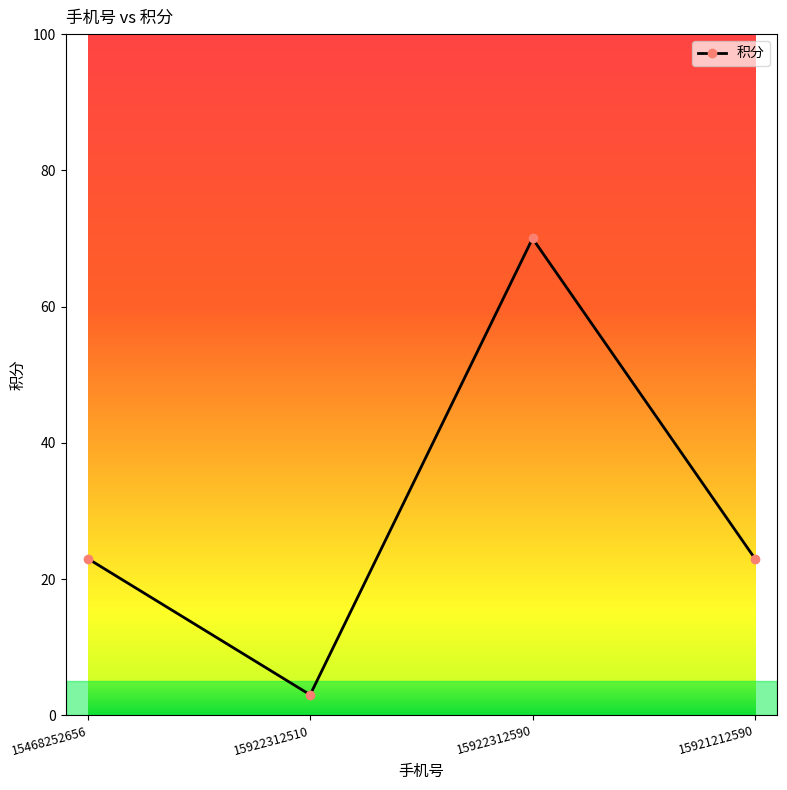

What is the ratio of the value at 15468252656 to the value at 15922312510?

7.7